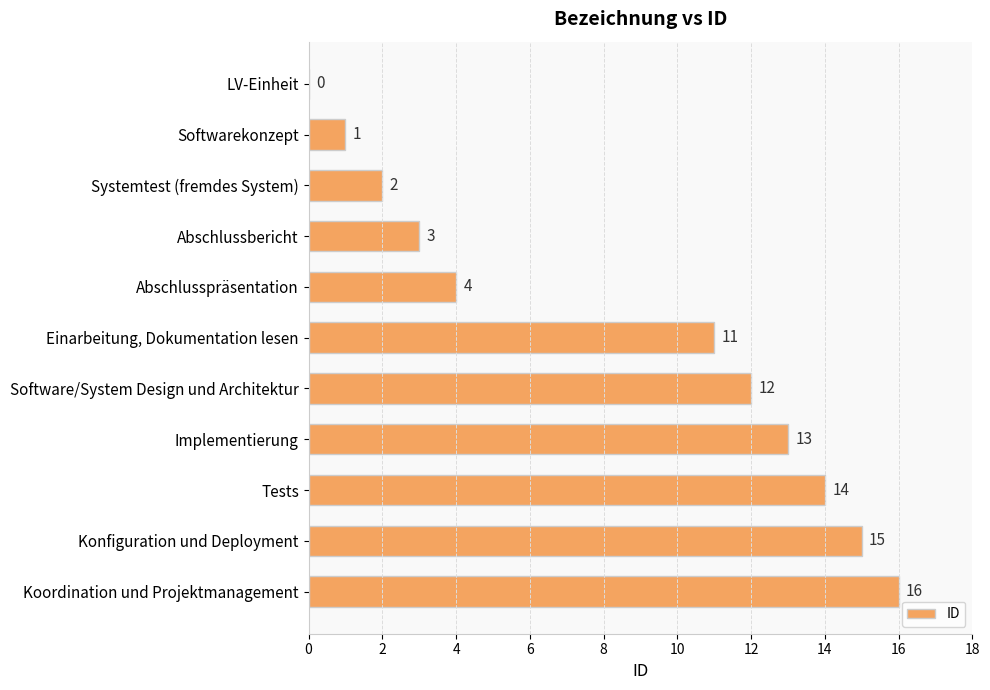

The chart shows a value of 11 at Einarbeitung, Dokumentation lesen. True or false?

True